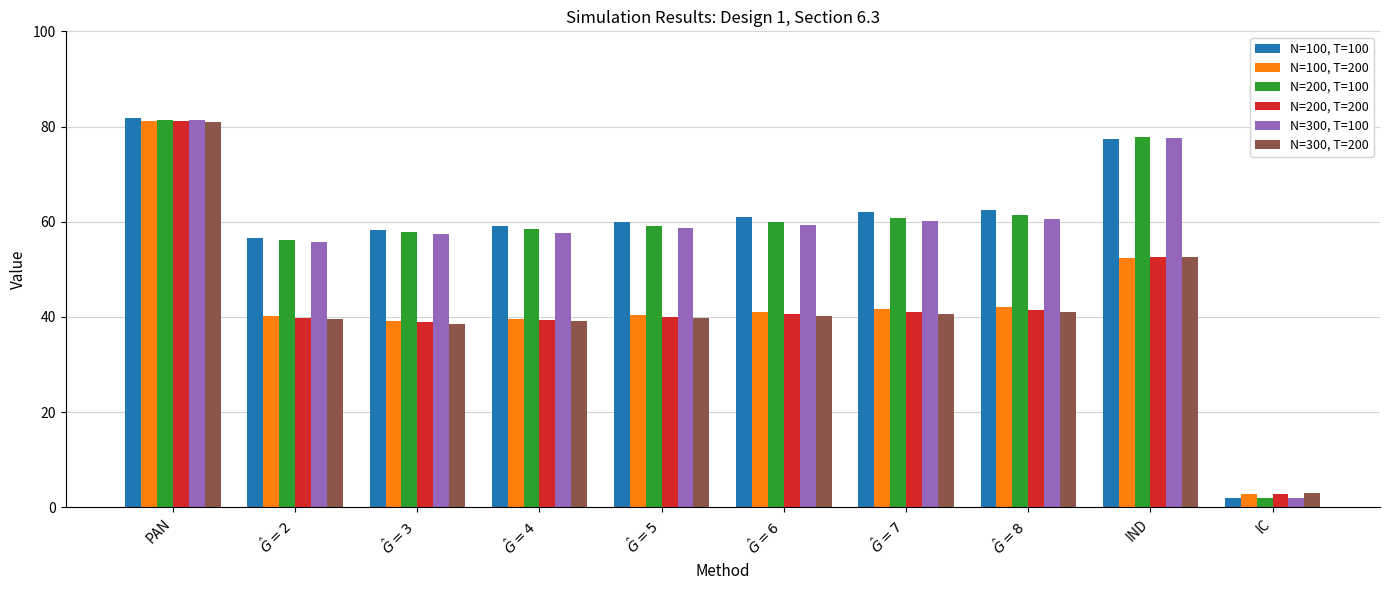

What is the maximum value for N=100, T=100?

81.7